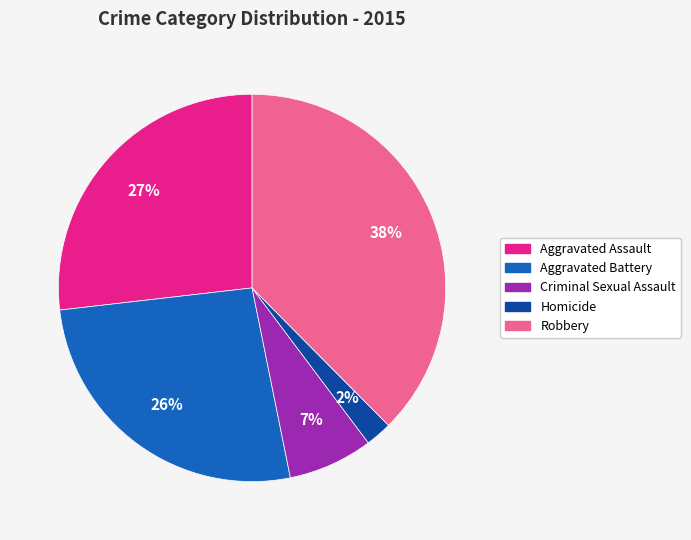

Is Aggravated Assault the majority of the pie?

No